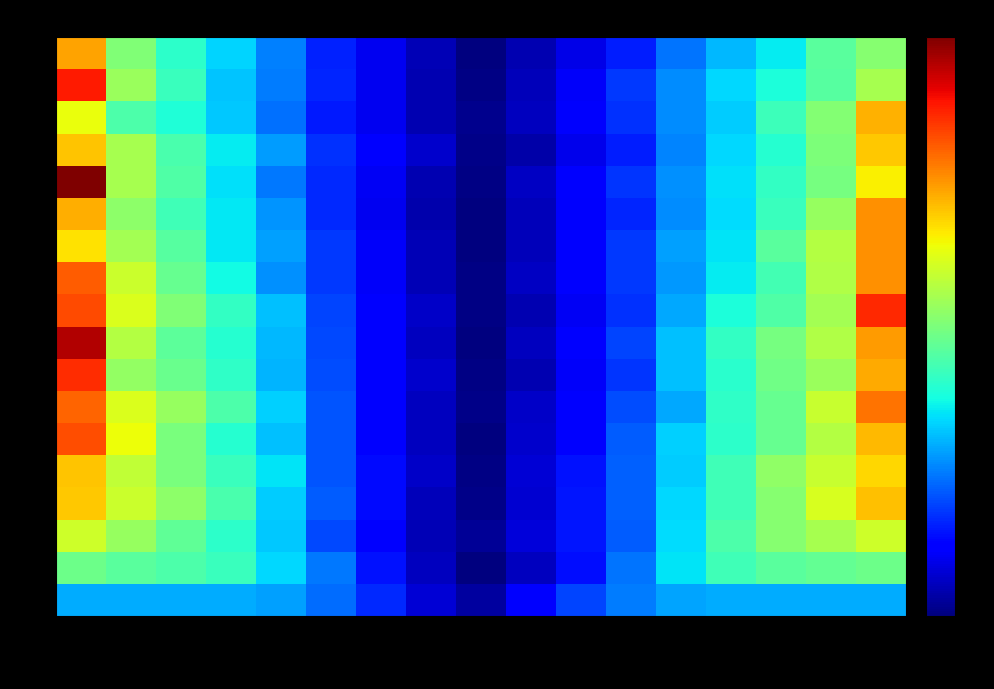

At how many categories does at least one series exceed 2?

2